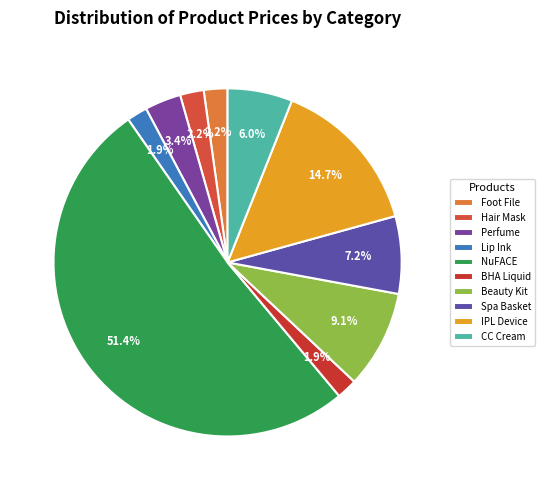

How many segments does this pie chart have?

10